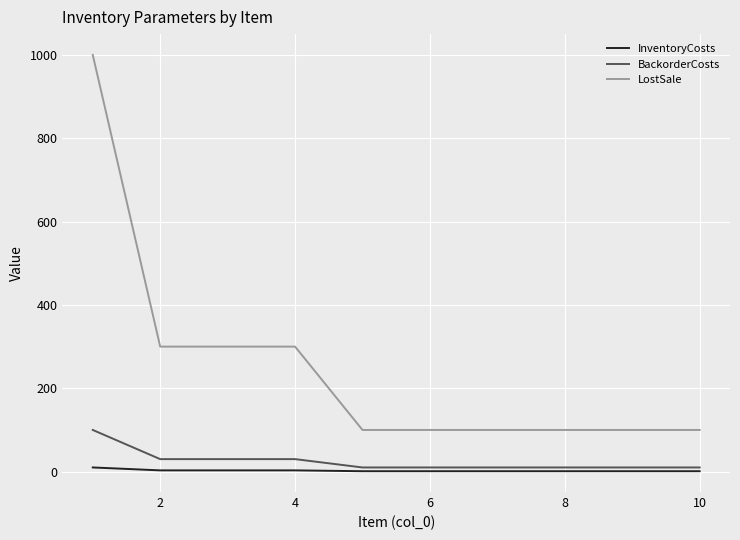

What is the difference between the second highest and second lowest values in the LostSale series?

200